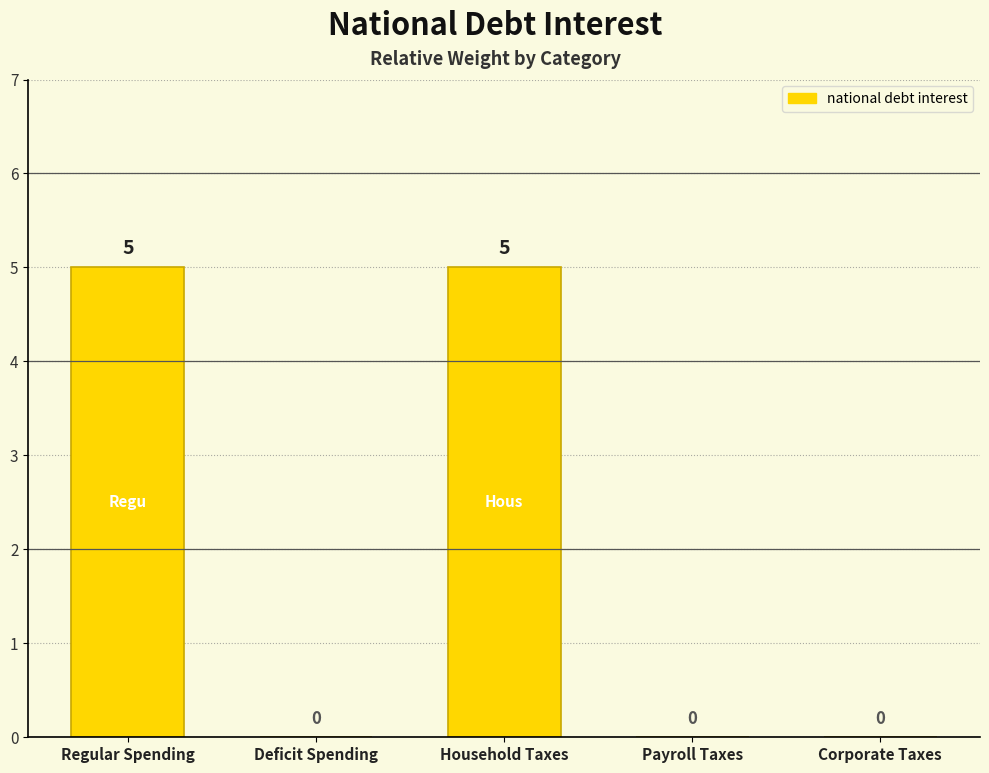

Are the bars horizontal?

No